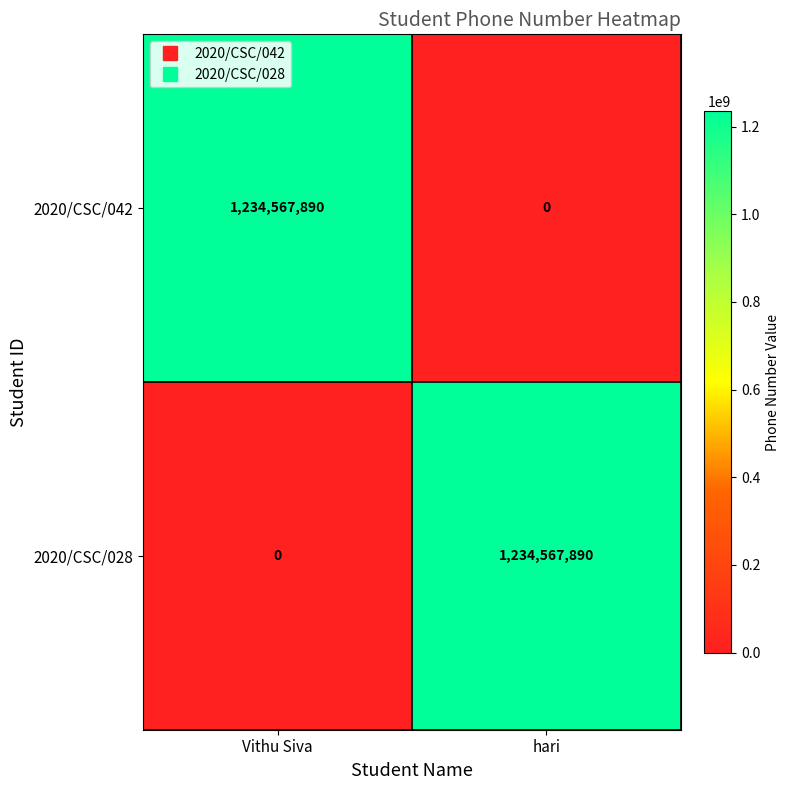

What is the difference between the maximum and minimum values in the 2020/CSC/028 series?

1234567890